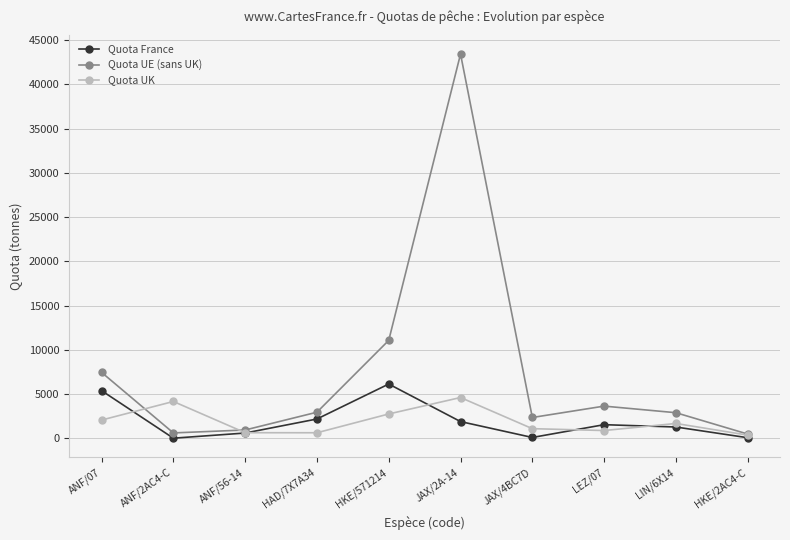

What is the value of the Quota UK point at the 2nd from the left?

4170